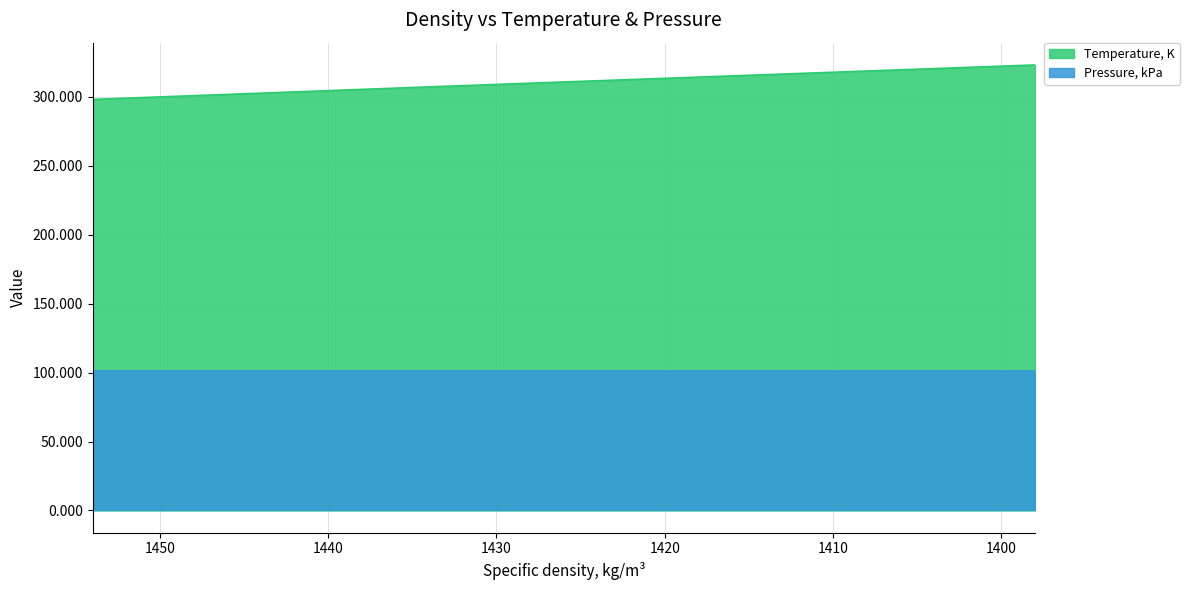

True or false: the data shows 298.1 at 1454.

True